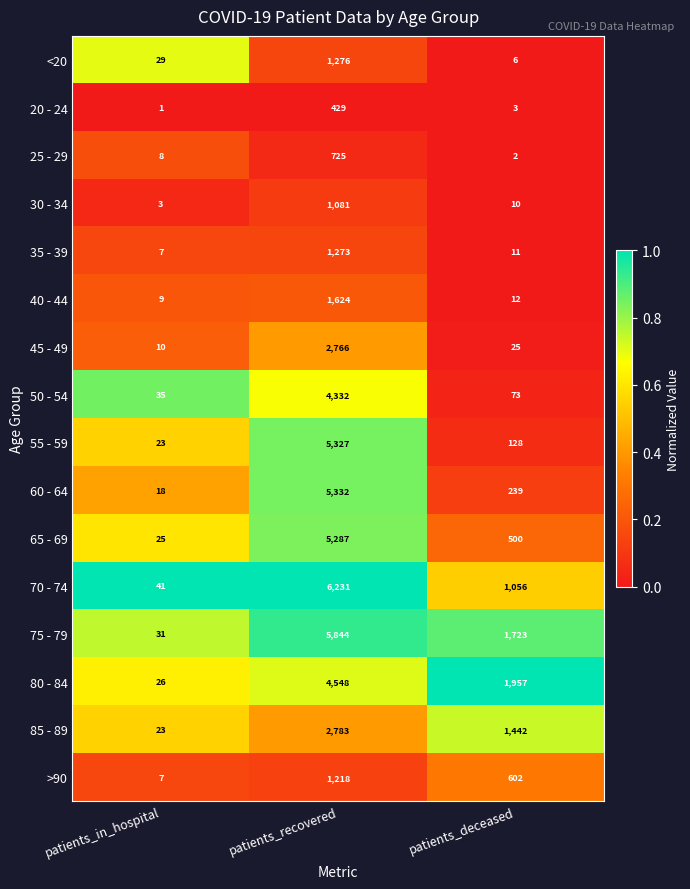

Rank the series at patients_deceased from highest to lowest value.

80 - 84, 75 - 79, 85 - 89, 70 - 74, >90, 65 - 69, 60 - 64, 55 - 59, 50 - 54, 45 - 49, 40 - 44, 35 - 39, 30 - 34, <20, 20 - 24, 25 - 29